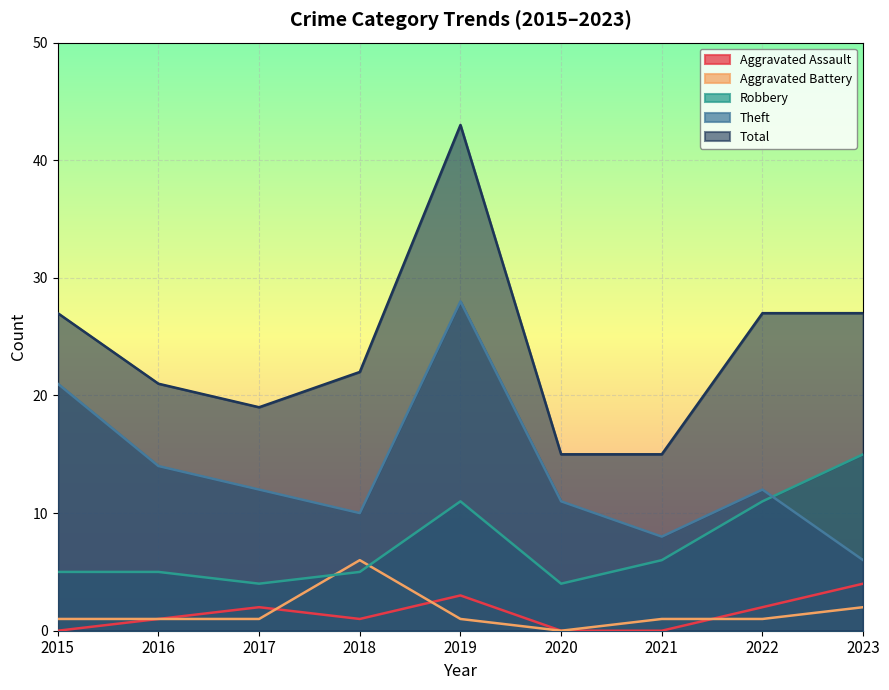

Reading right to left, extract all data points from this chart.

Aggravated Assault: 4	2	0	0	3	1	2	1	0
Aggravated Battery: 2	1	1	0	1	6	1	1	1
Robbery: 15	11	6	4	11	5	4	5	5
Theft: 6	12	8	11	28	10	12	14	21
Total: 27	27	15	15	43	22	19	21	27